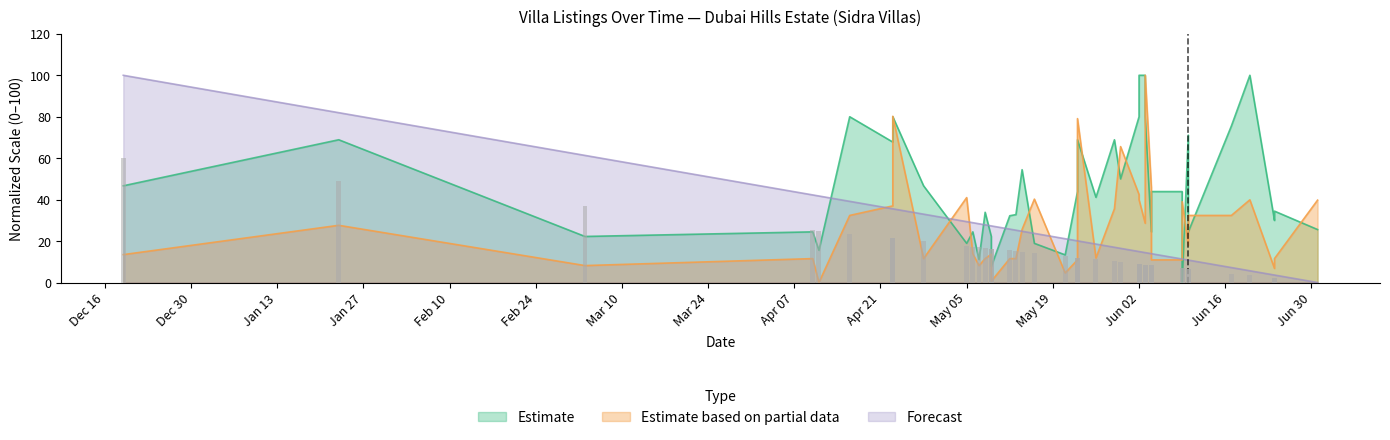

What is the greatest value displayed?

100.0